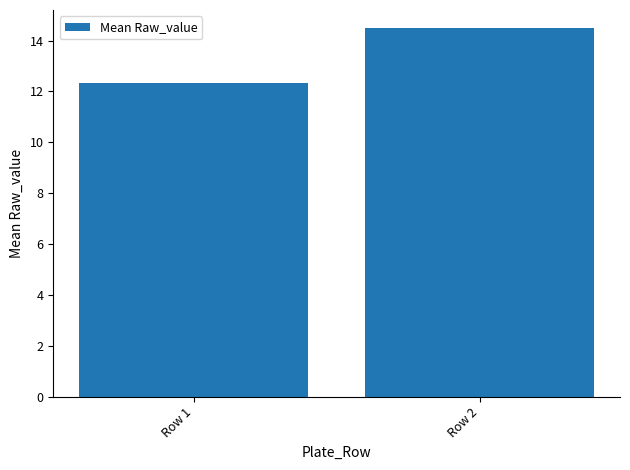

Which category has the highest value across all series?

Row 2